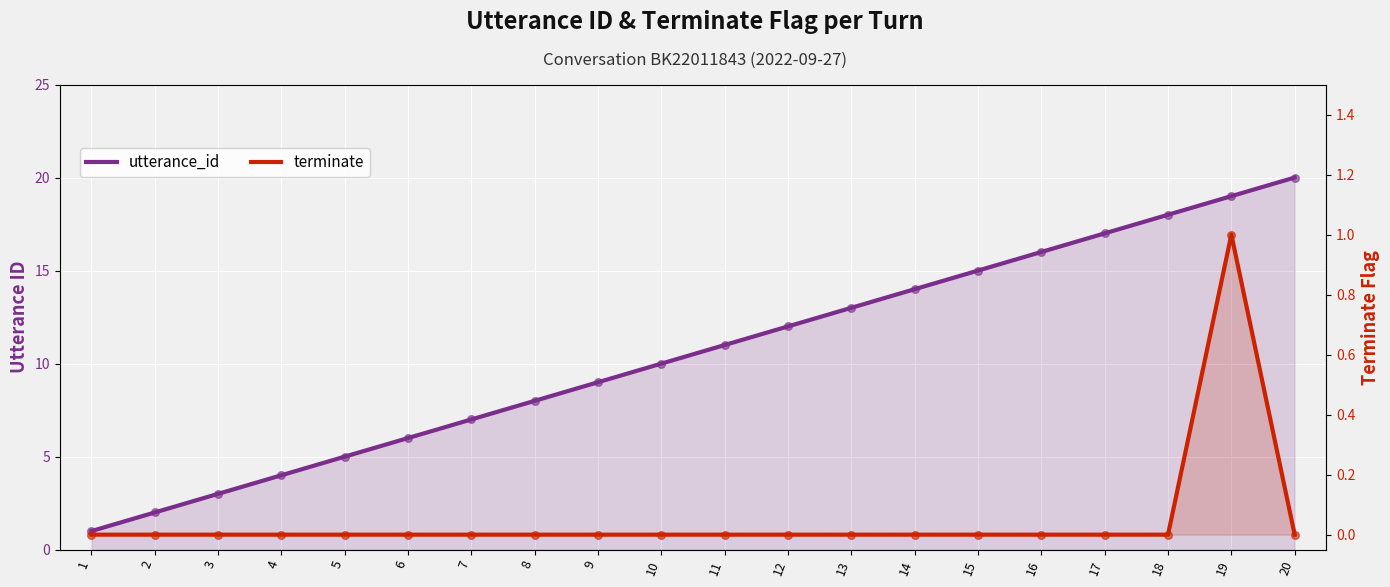

What is the total value across all series at 5?

5